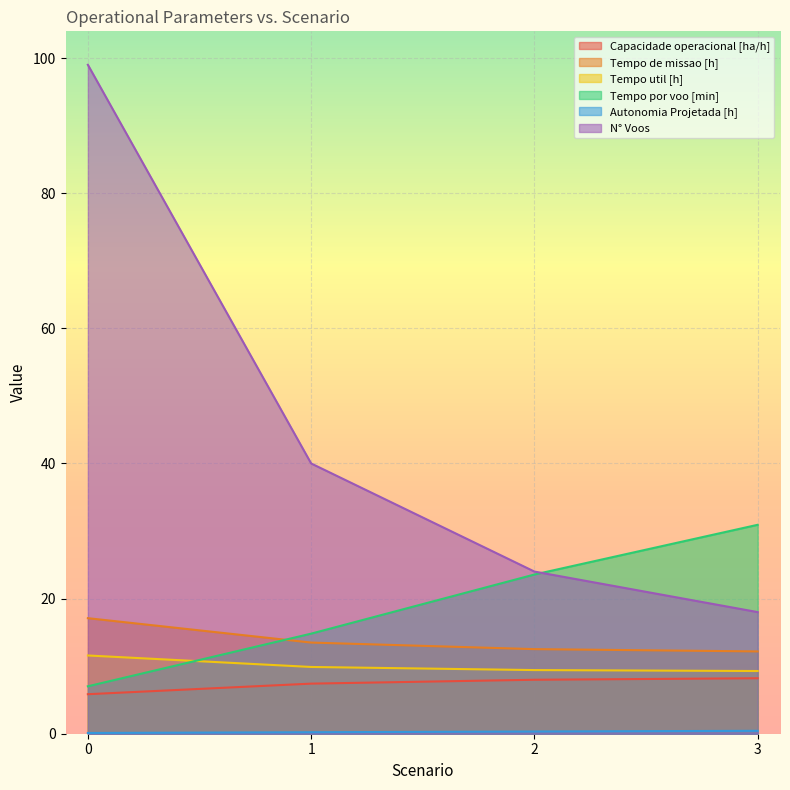

What are all the series names shown in the legend?

Capacidade operacional [ha/h], Tempo de missao [h], Tempo util [h], Tempo por voo [min], Autonomia Projetada [h], N° Voos